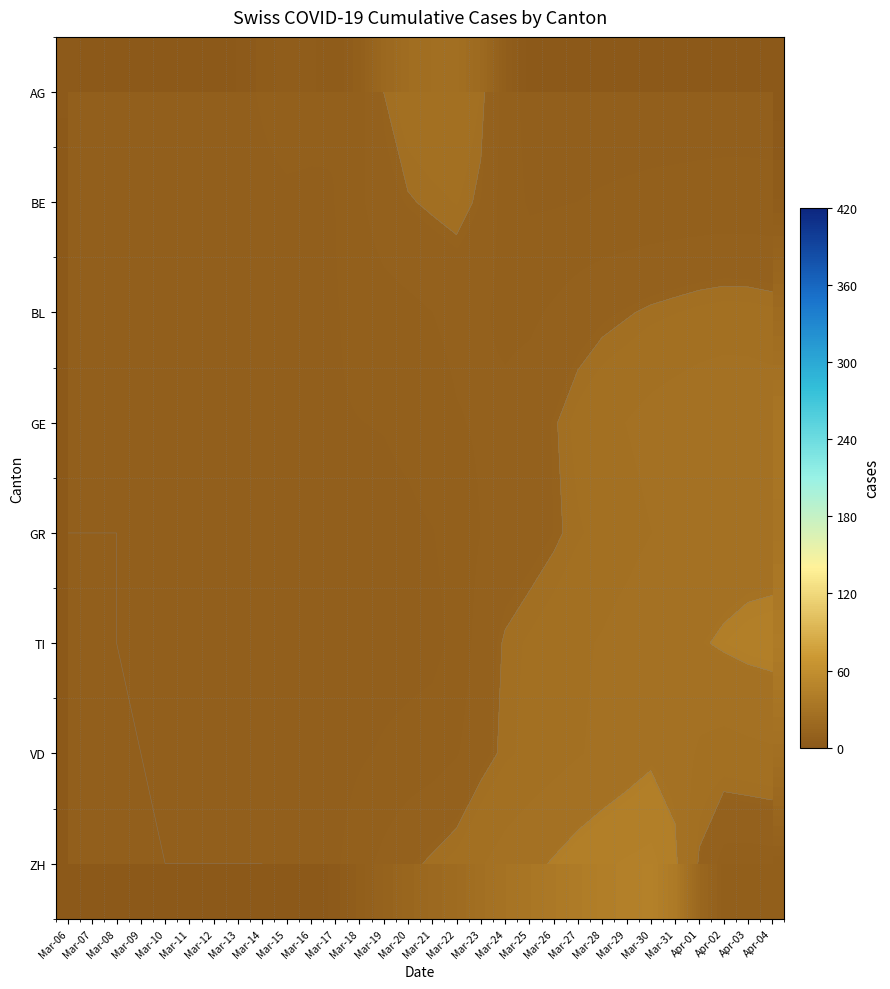

The value of BL at Apr-04 is 9.0. True or false?

False